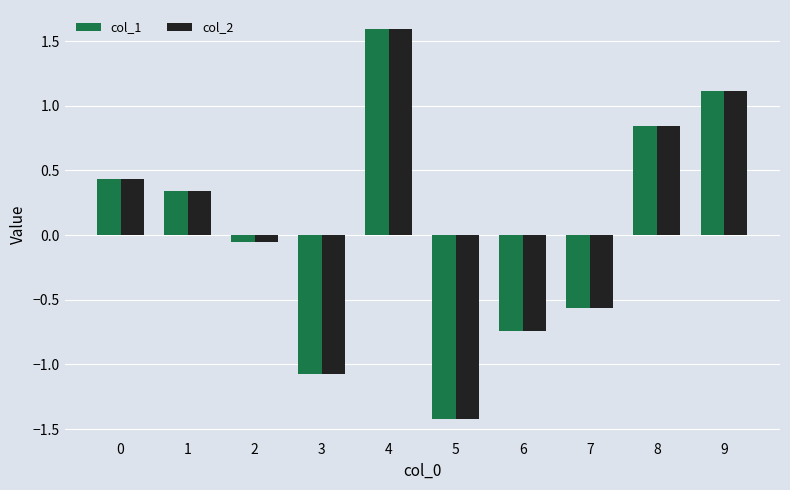

Rank the categories by col_1 value from highest to lowest.

4, 9, 8, 0, 1, 2, 7, 6, 3, 5